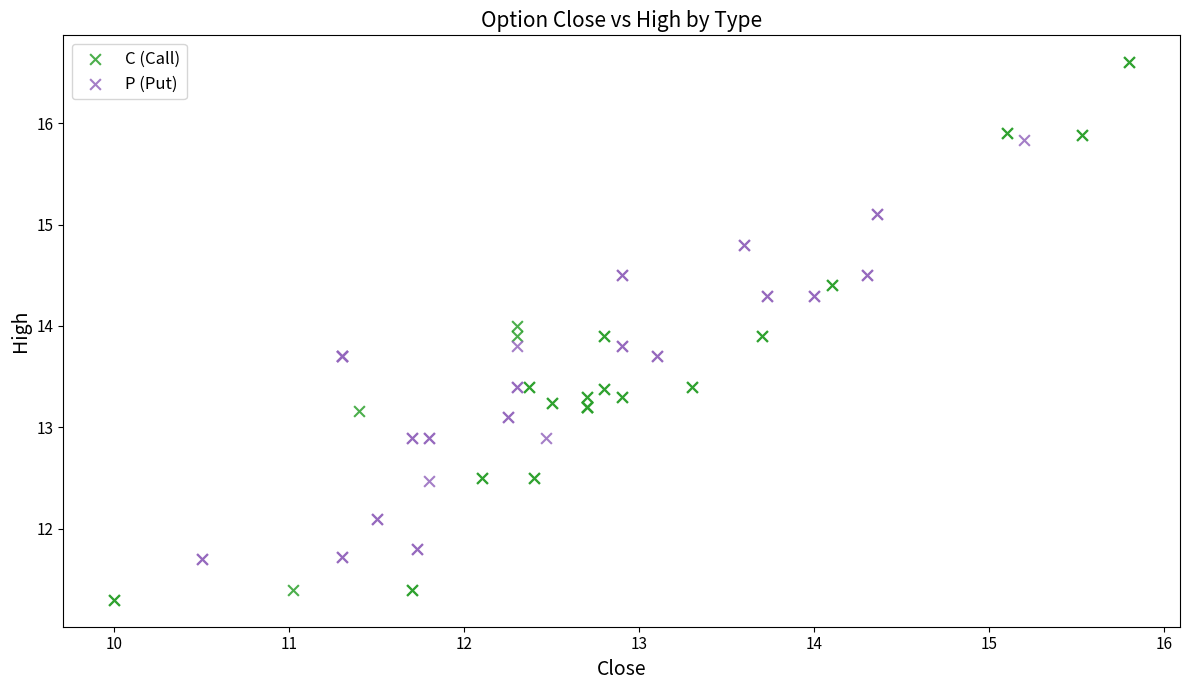

Which series has the largest Y range (max minus min)?

C (Call)